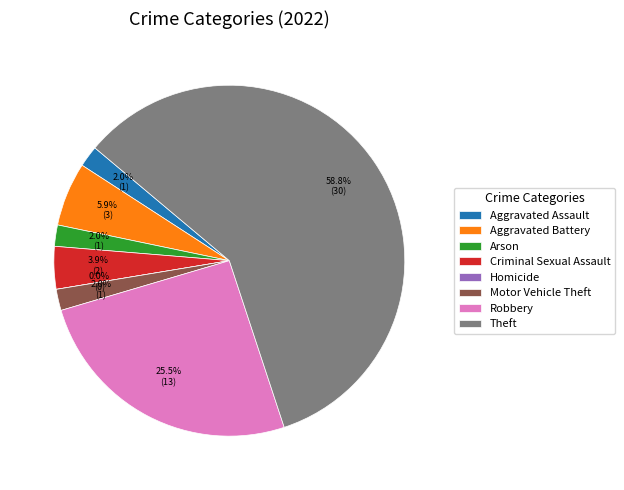

To the nearest percent, what is the average slice percentage?

12%